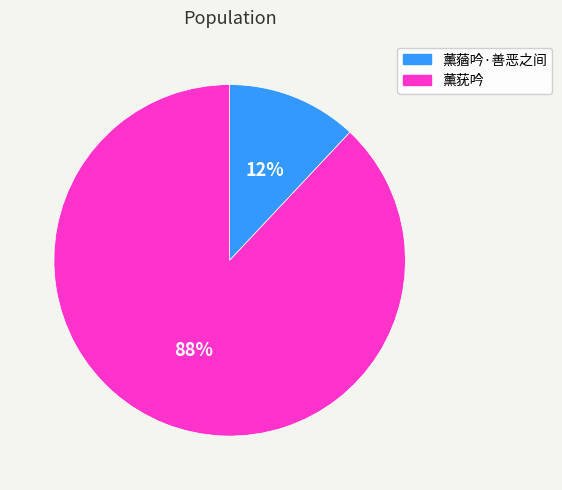

What percentage is the 薰蕕吟·善恶之间 slice, to the nearest percent?

12%